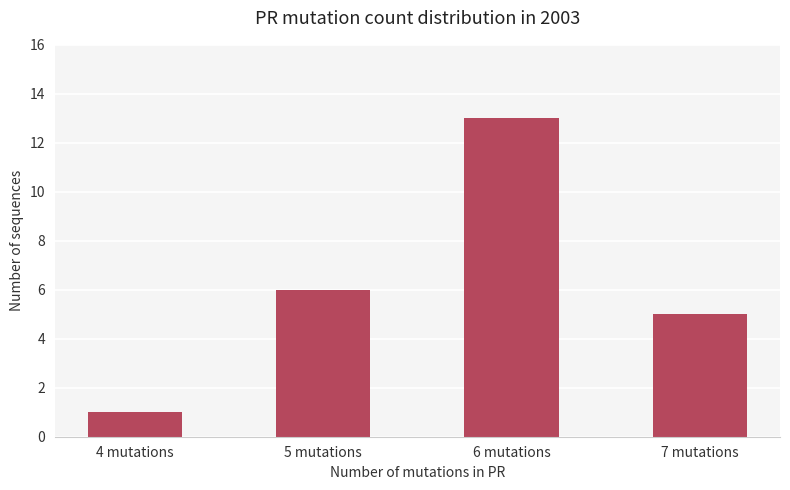

What position from the left is 7 mutations?

4